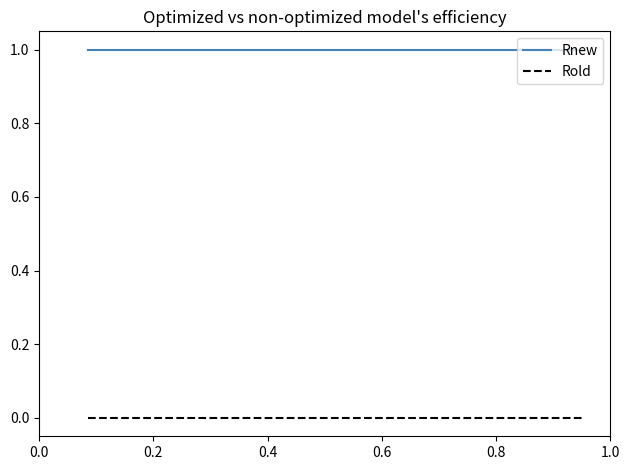

True or false: Rnew and Rold cross at least once.

False